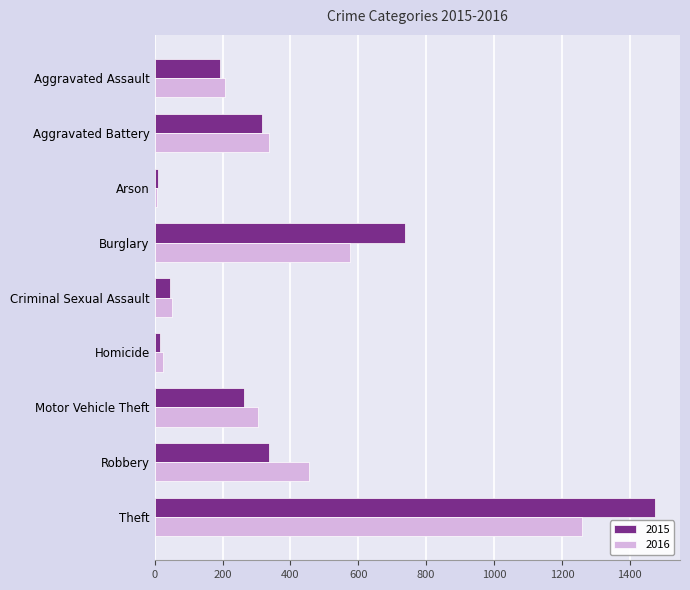

The value of 2015 at Aggravated Assault is 323. True or false?

False